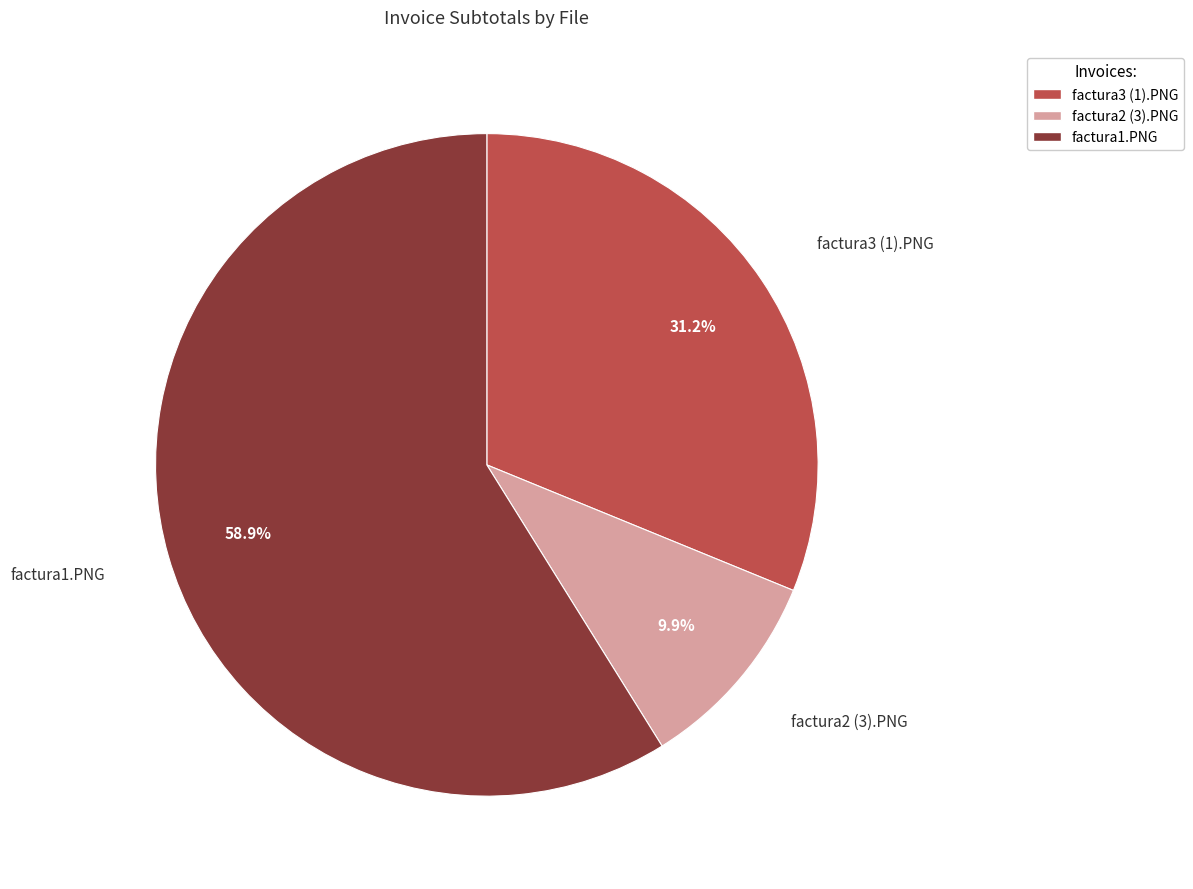

What is the total percentage of factura3 (1).PNG and factura1.PNG?

90.1%